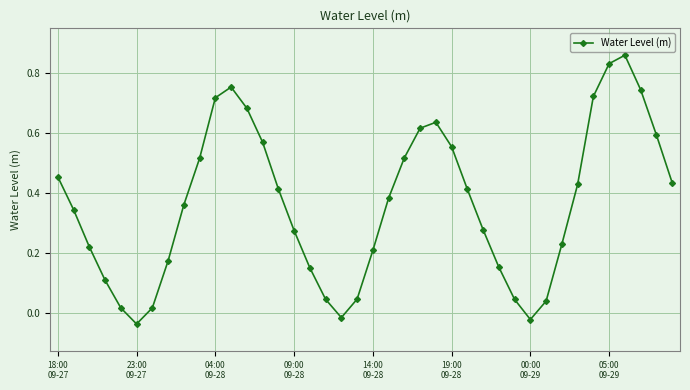

True or false: the data has more than 1 interior local peaks.

True